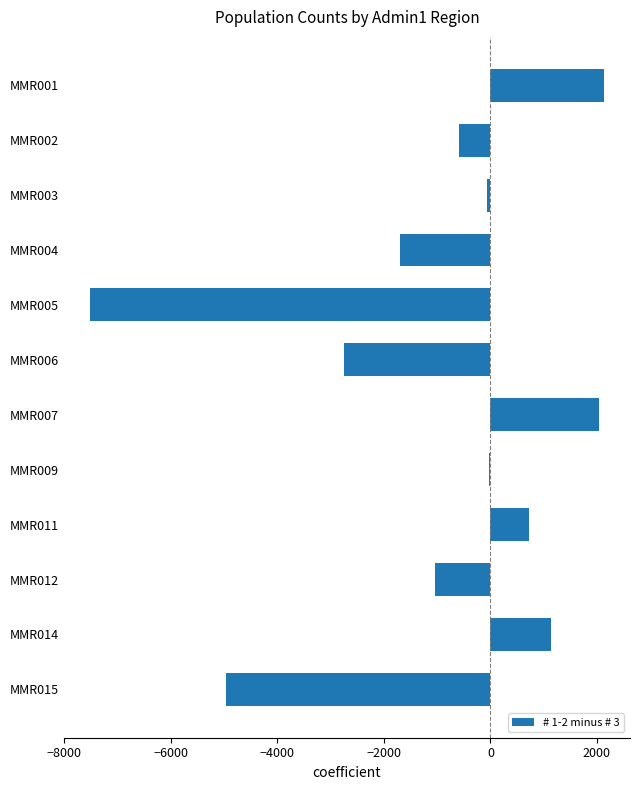

What is the sum of the values at MMR004 and MMR014?

-569.1